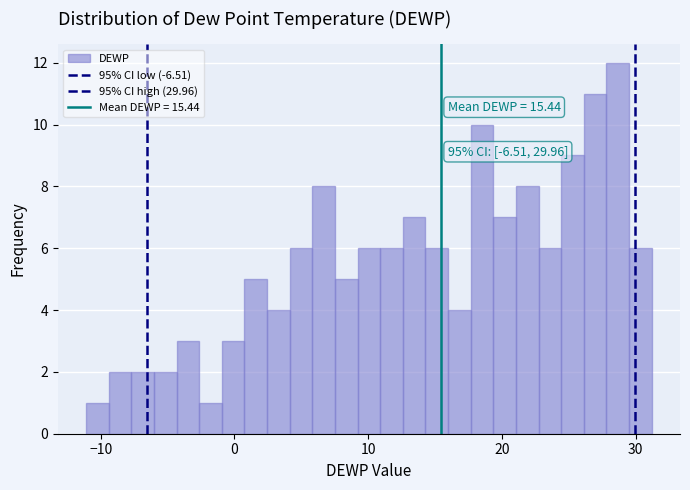

Around what value on the x-axis is the tallest bar? Give the approximate position of its centre, as read against the axis.

29